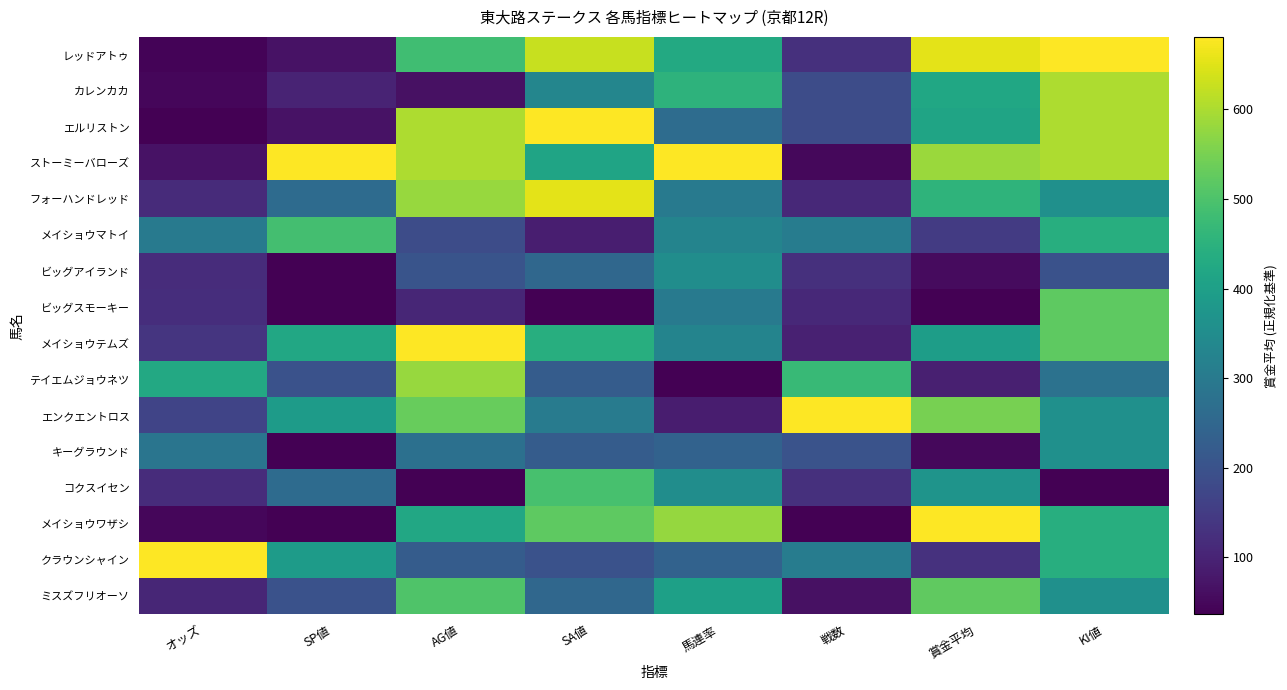

Reading left to right, list all the values displayed in this chart.

レッドアトゥ: オッズ=0.0	SP値=0.1	AG値=0.7	SA値=0.9	馬連率=0.6	戦数=0.1	賞金平均=1.0	KI値=1.0
カレンカカ: オッズ=0.0	SP値=0.1	AG値=0.0	SA値=0.5	馬連率=0.6	戦数=0.2	賞金平均=0.6	KI値=0.9
エルリストン: オッズ=0.0	SP値=0.1	AG値=0.9	SA値=1.0	馬連率=0.4	戦数=0.2	賞金平均=0.6	KI値=0.9
ストーミーバローズ: オッズ=0.0	SP値=1.0	AG値=0.9	SA値=0.6	馬連率=1.0	戦数=0.0	賞金平均=0.9	KI値=0.9
フォーハンドレッド: オッズ=0.1	SP値=0.3	AG値=0.8	SA値=1.0	馬連率=0.4	戦数=0.1	賞金平均=0.7	KI値=0.5
メイショウマトイ: オッズ=0.4	SP値=0.7	AG値=0.2	SA値=0.1	馬連率=0.5	戦数=0.4	賞金平均=0.2	KI値=0.6
ビッグアイランド: オッズ=0.1	SP値=0.0	AG値=0.3	SA値=0.3	馬連率=0.5	戦数=0.1	賞金平均=0.0	KI値=0.2
ビッグスモーキー: オッズ=0.1	SP値=0.0	AG値=0.1	SA値=0.0	馬連率=0.4	戦数=0.1	賞金平均=0.0	KI値=0.8
メイショウテムズ: オッズ=0.2	SP値=0.6	AG値=1.0	SA値=0.6	馬連率=0.5	戦数=0.1	賞金平均=0.6	KI値=0.8
テイエムジョウネツ: オッズ=0.6	SP値=0.2	AG値=0.8	SA値=0.3	馬連率=0.0	戦数=0.7	賞金平均=0.1	KI値=0.4
エンクエントロス: オッズ=0.2	SP値=0.6	AG値=0.8	SA値=0.4	馬連率=0.1	戦数=1.0	賞金平均=0.8	KI値=0.5
キーグラウンド: オッズ=0.4	SP値=0.0	AG値=0.4	SA値=0.3	馬連率=0.3	戦数=0.3	賞金平均=0.0	KI値=0.5
コクスイセン: オッズ=0.1	SP値=0.3	AG値=0.0	SA値=0.7	馬連率=0.5	戦数=0.1	賞金平均=0.5	KI値=0.0
メイショウワザシ: オッズ=0.0	SP値=0.0	AG値=0.6	SA値=0.8	馬連率=0.8	戦数=0.0	賞金平均=1.0	KI値=0.6
クラウンシャイン: オッズ=1.0	SP値=0.6	AG値=0.3	SA値=0.2	馬連率=0.3	戦数=0.4	賞金平均=0.1	KI値=0.6
ミスズフリオーソ: オッズ=0.1	SP値=0.2	AG値=0.7	SA値=0.3	馬連率=0.6	戦数=0.0	賞金平均=0.8	KI値=0.5